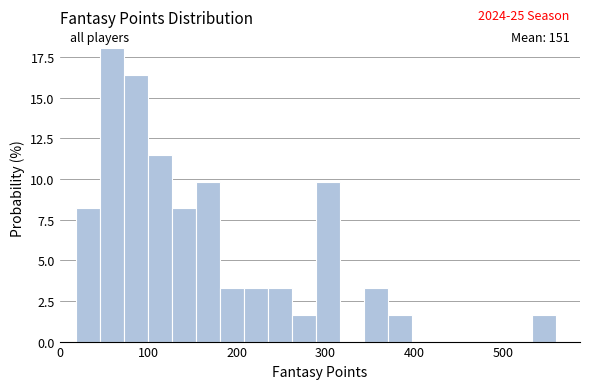

Read against the x-axis, roughly where is the centre of the tallest bar?

60